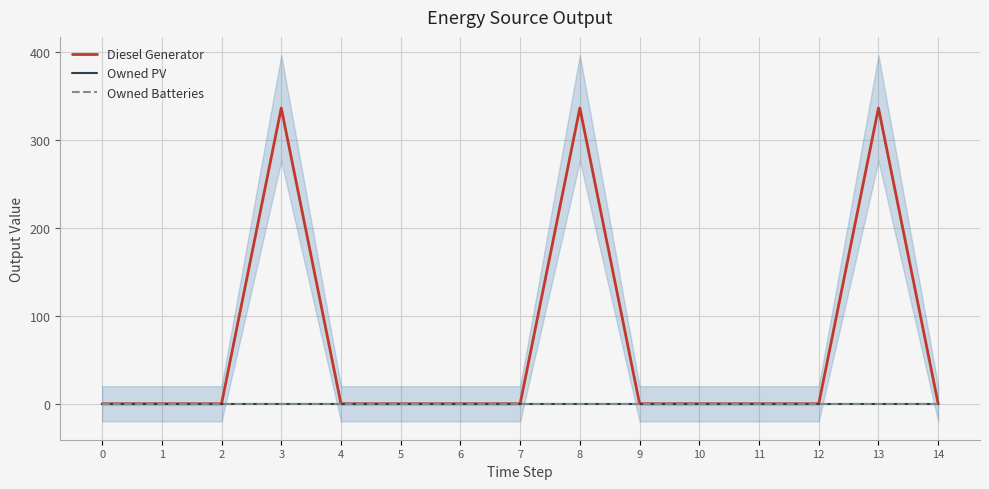

True or false: Diesel Generator has more than 1 points higher than both neighbors.

True